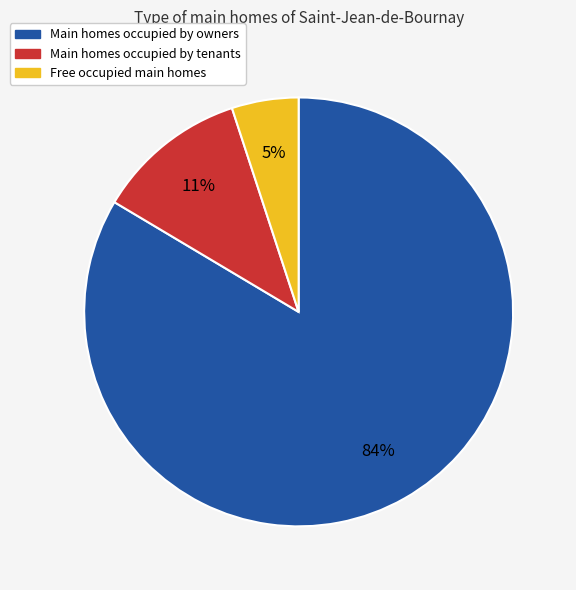

Between Main homes occupied by owners and Free occupied main homes, which is larger?

Main homes occupied by owners